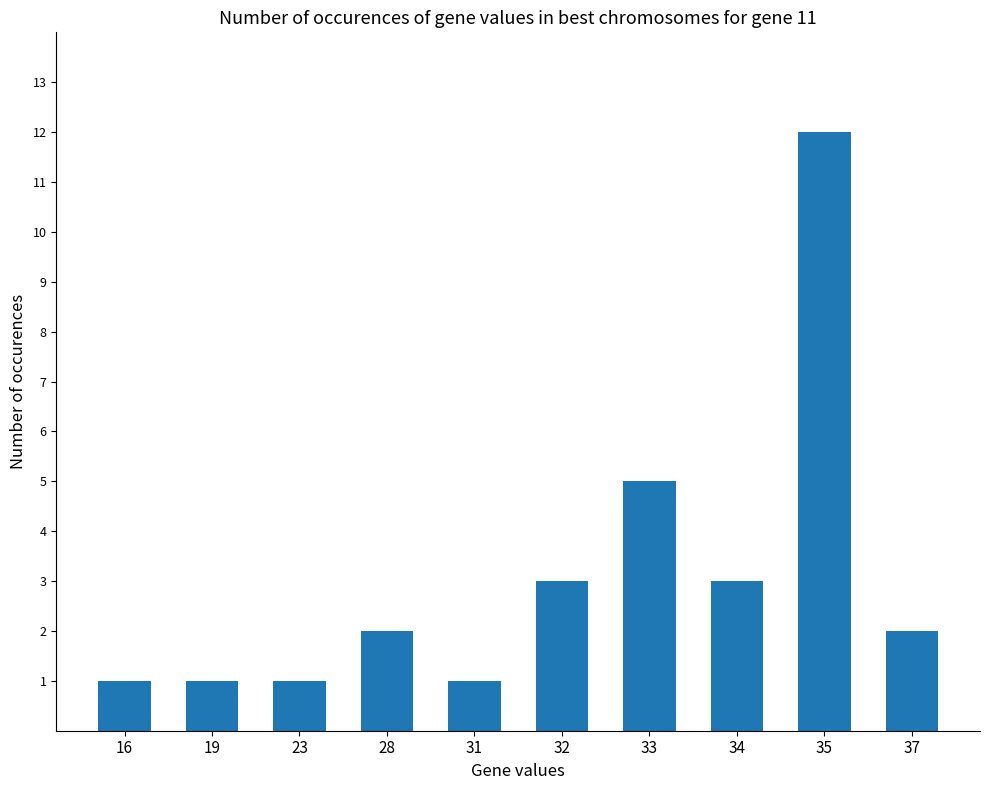

Is it true that the value at 35 is 21?

False